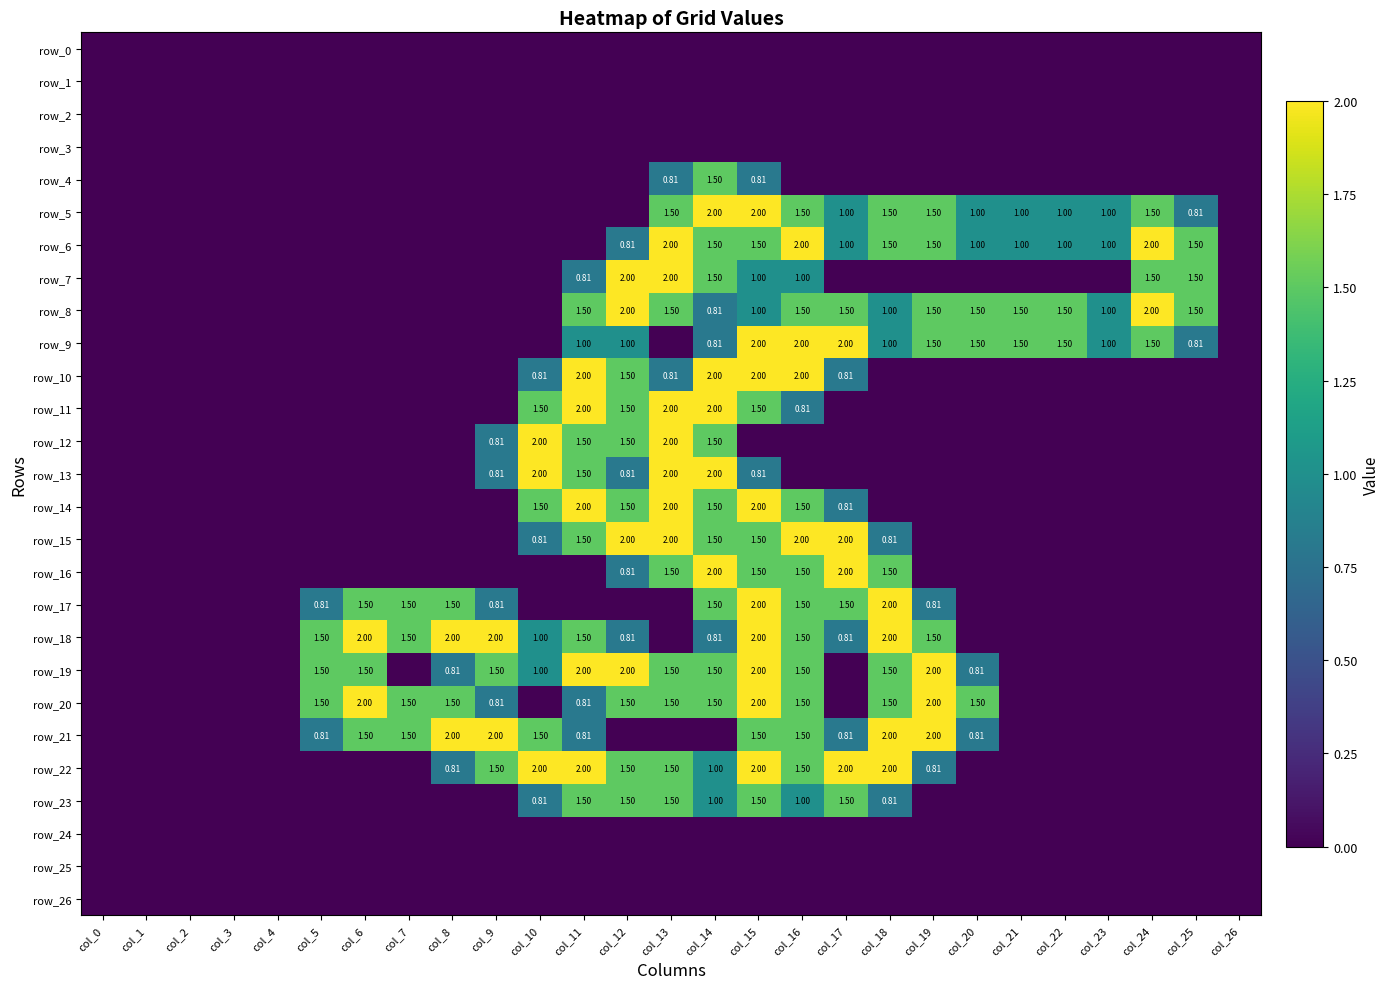

Where is row_3 nearest to the value 0?

col_0